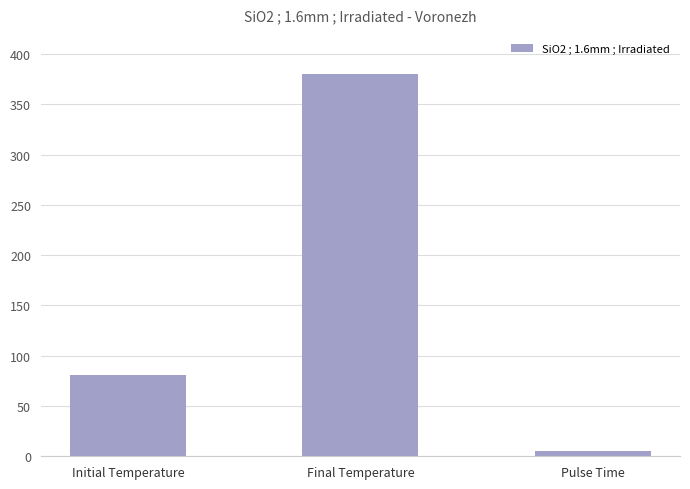

Between Initial Temperature and Pulse Time, which is larger?

Initial Temperature